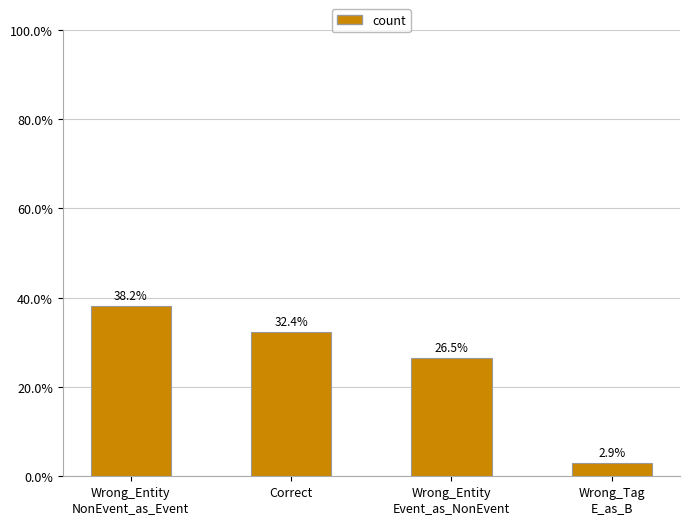

Reading right to left, list all the values displayed in this chart.

2.9	26.5	32.4	38.2